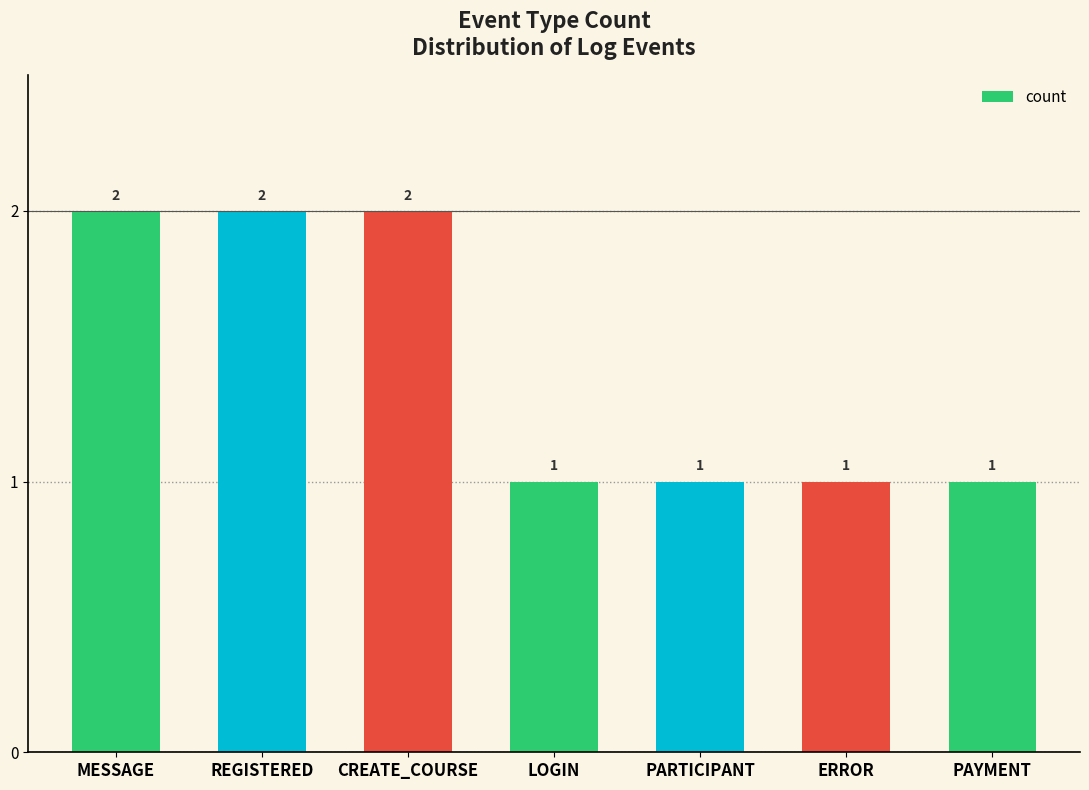

True or false: the data shows 1 at REGISTERED.

False